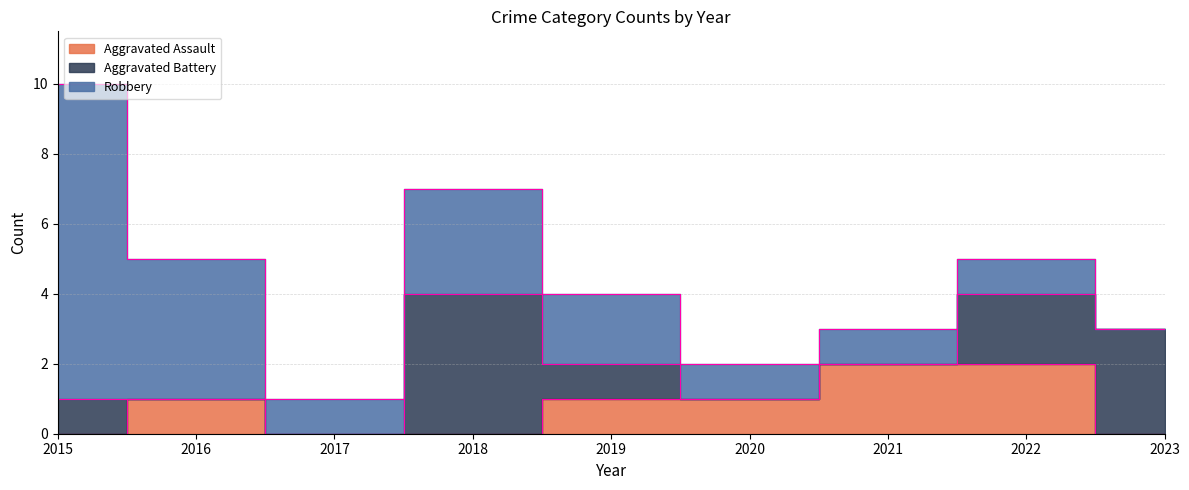

At how many categories does at least one series exceed 6?

1